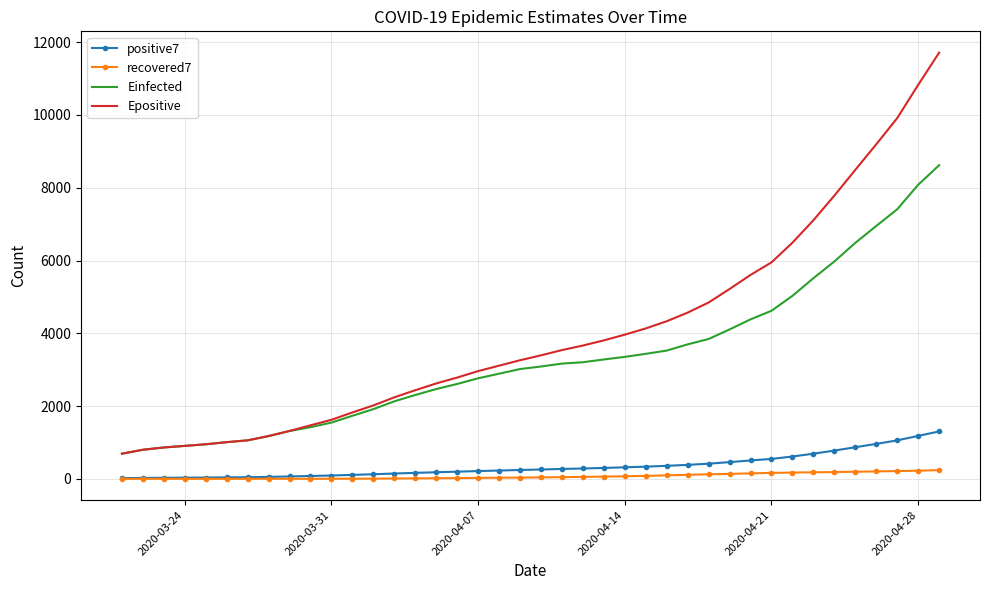

List the series in order of their peak value, lowest first.

recovered7, positive7, Einfected, Epositive